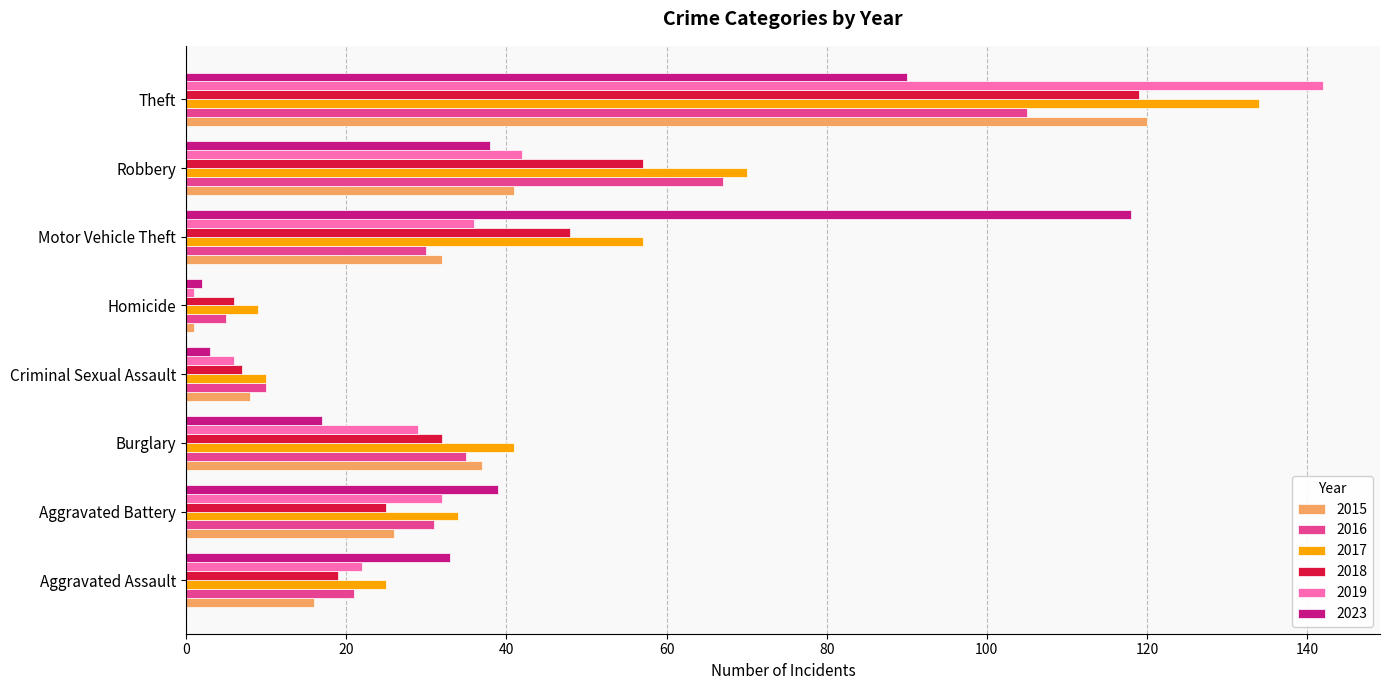

Is it true that 2017 equals 70 at Robbery?

True